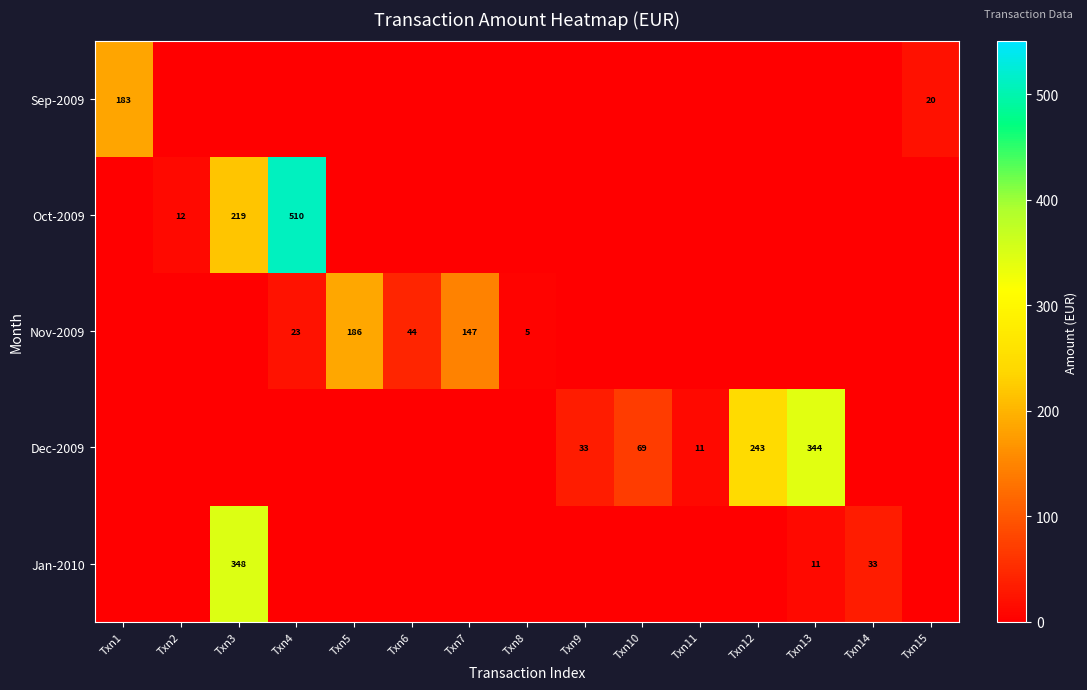

Is it true that Dec-2009 equals 482 at Txn13?

False